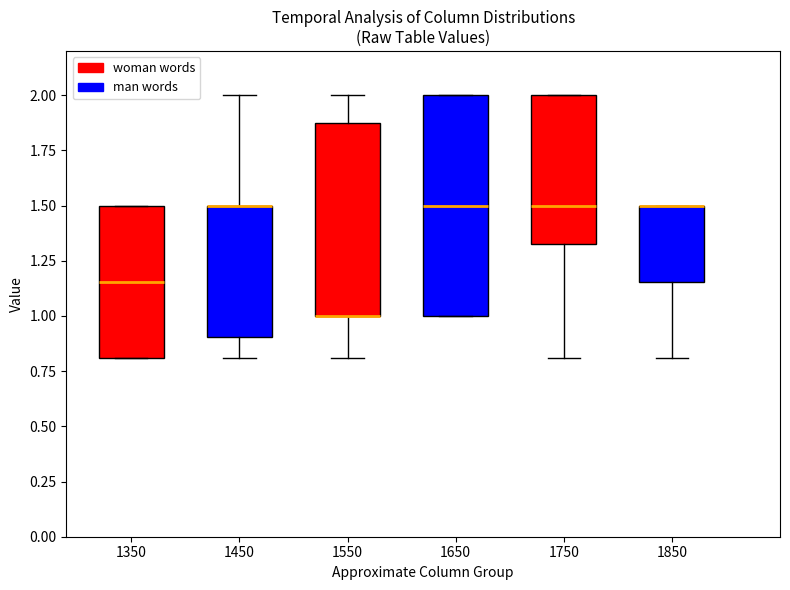

Which box is the tallest, from its lower edge to its upper edge?

1650